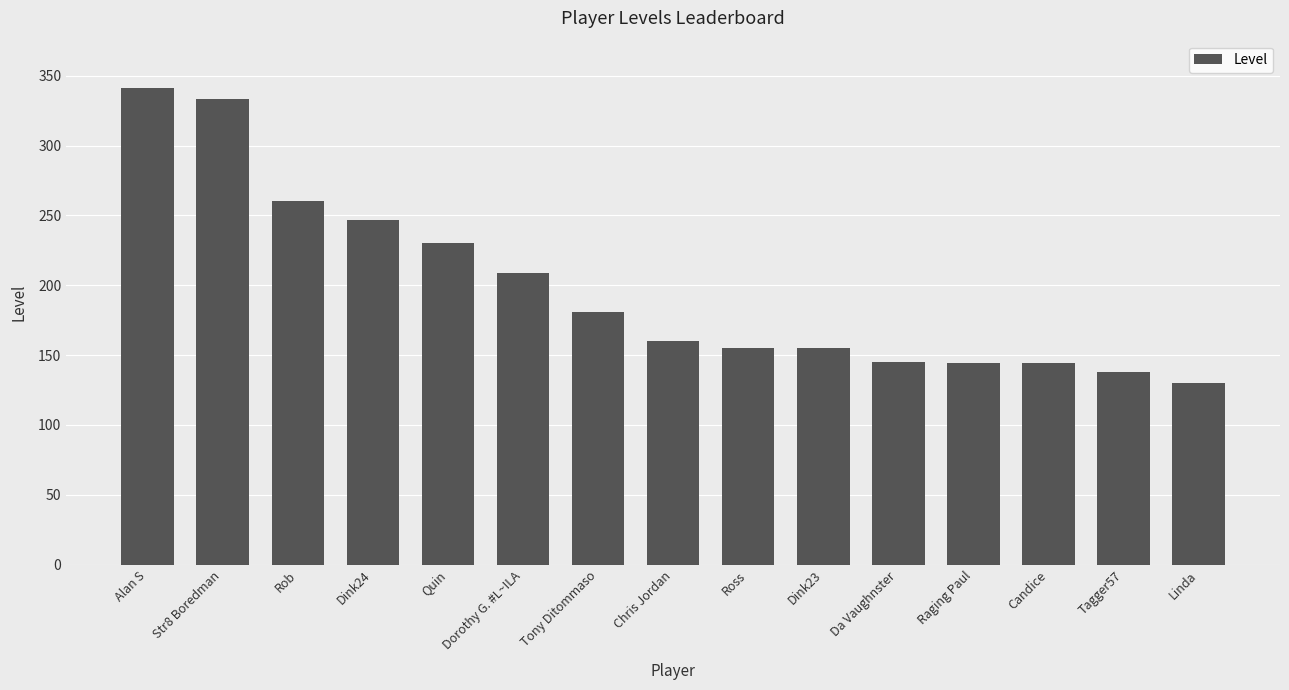

How many values are below 160?

7